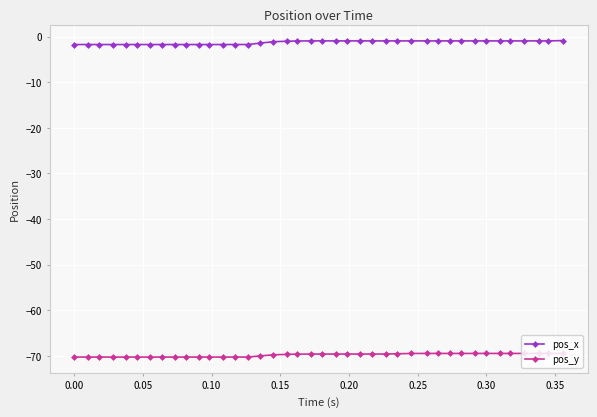

Rank the series by their maximum value, from lowest to highest.

pos_y, pos_x